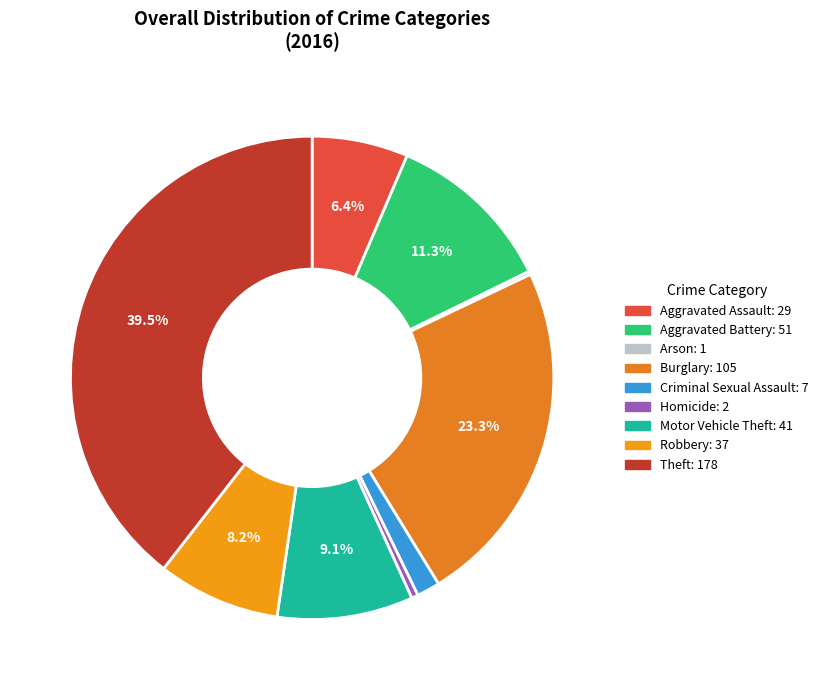

Rank the categories by value from highest to lowest.

Theft, Burglary, Aggravated Battery, Motor Vehicle Theft, Robbery, Aggravated Assault, Criminal Sexual Assault, Homicide, Arson